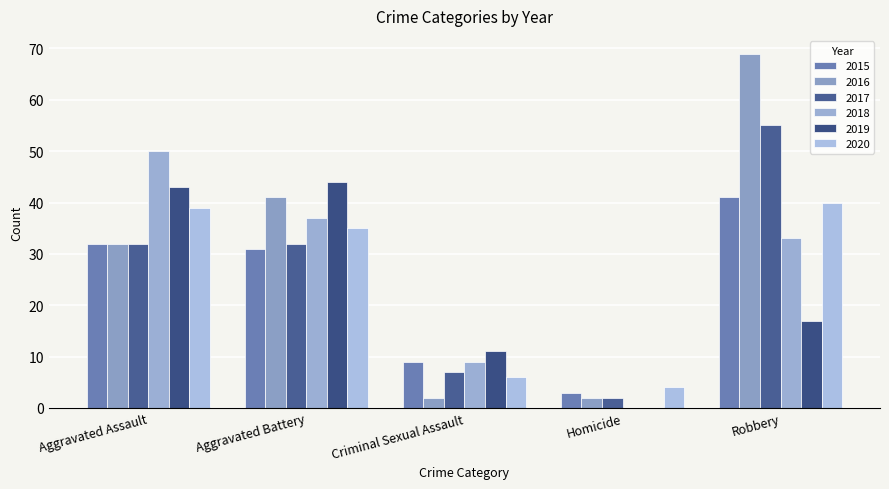

The 2016 series shows 2 at Homicide. True or false?

True